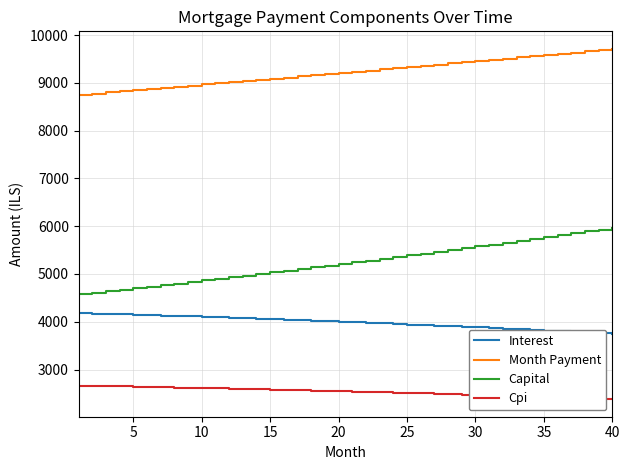

What is the smallest value displayed?

2378.5